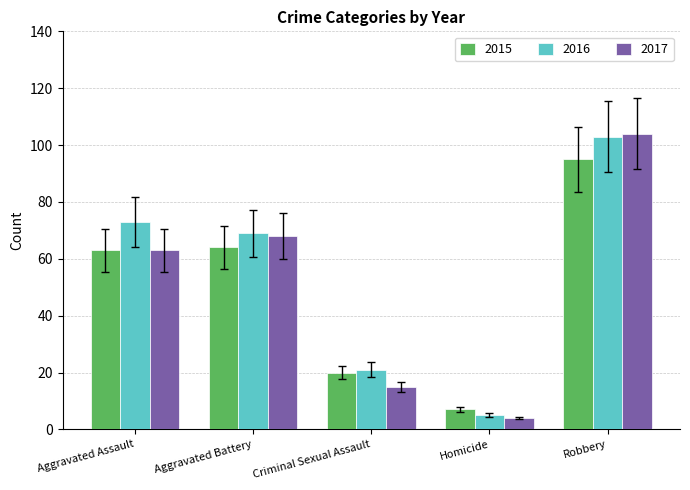

At which label does 2016 reach its minimum?

Homicide